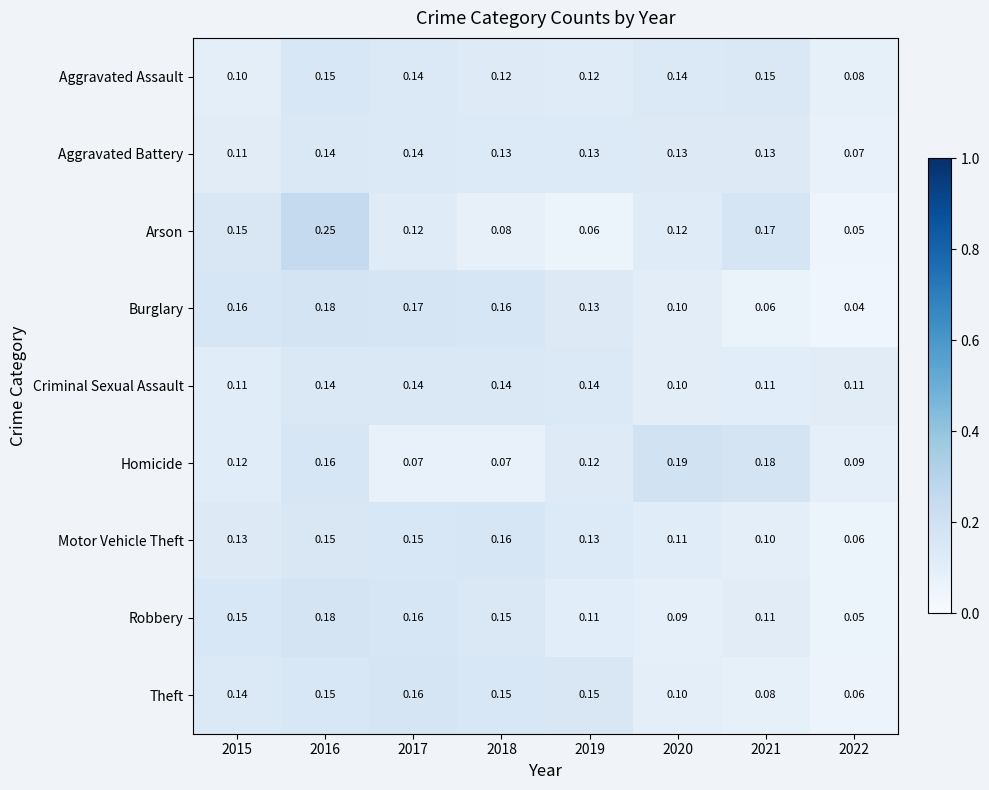

Which series has the largest range (max minus min)?

Arson